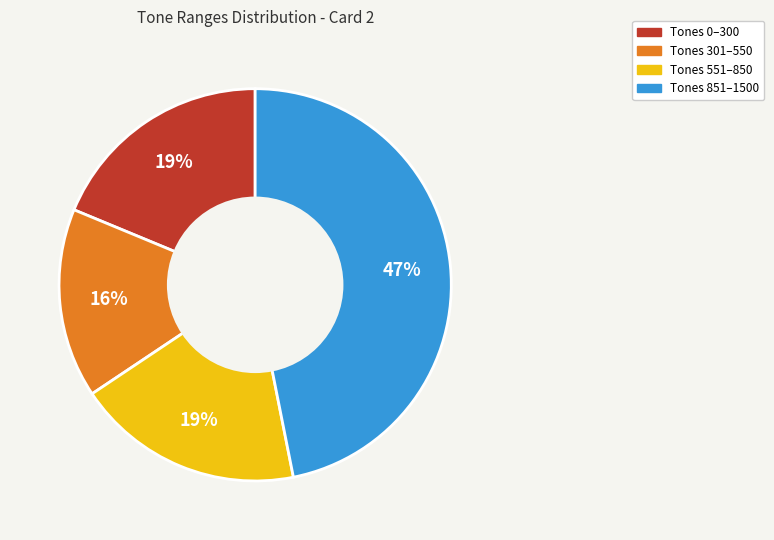

To the nearest percent, what is the average slice percentage?

25%